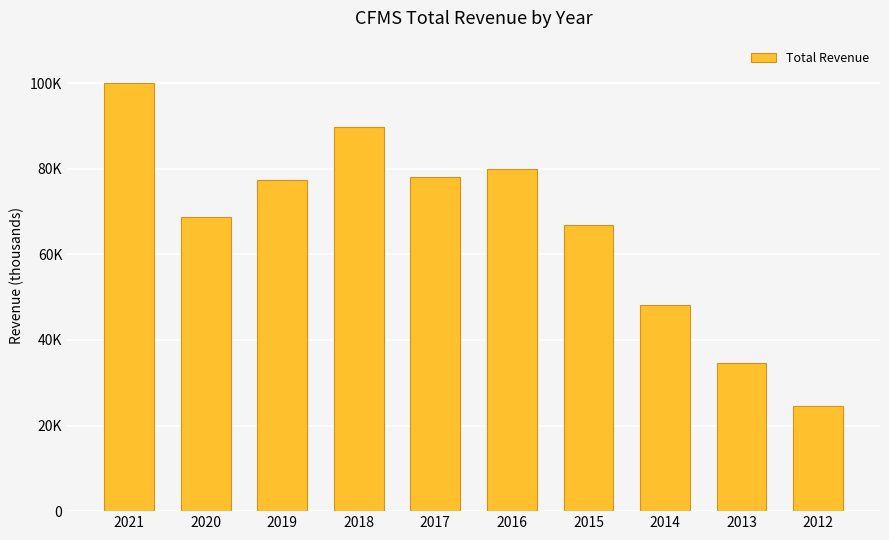

Is it true that the value at 2017 is 78100?

True